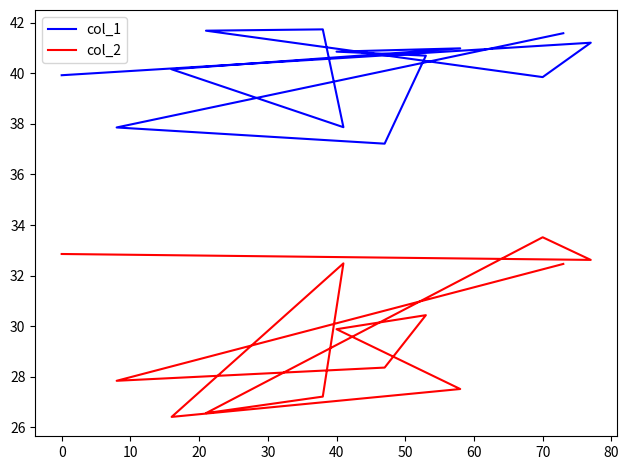

True or false: col_1 and col_2 cross at least once.

False